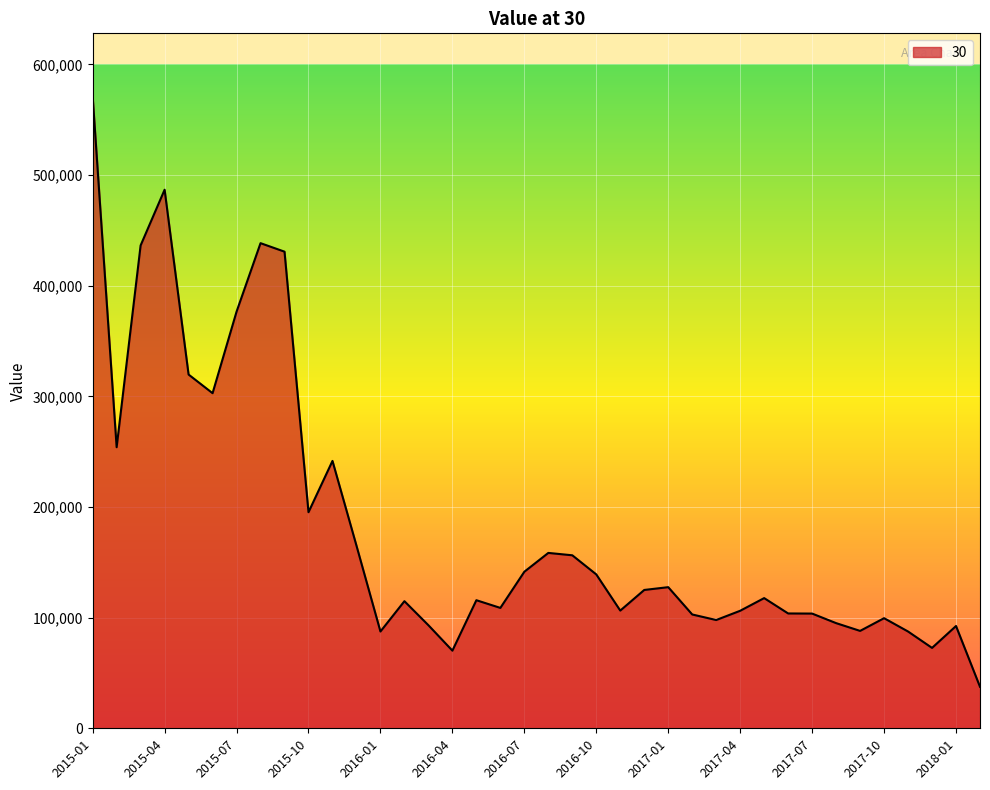

What is the greatest value displayed?

571009